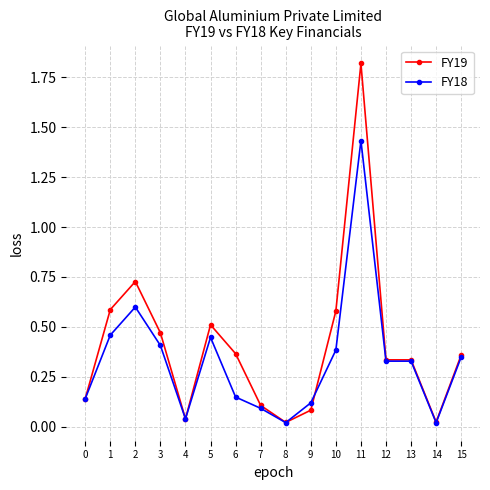

Is the value of FY18 at 14 greater than the value of FY19 at 15?

No